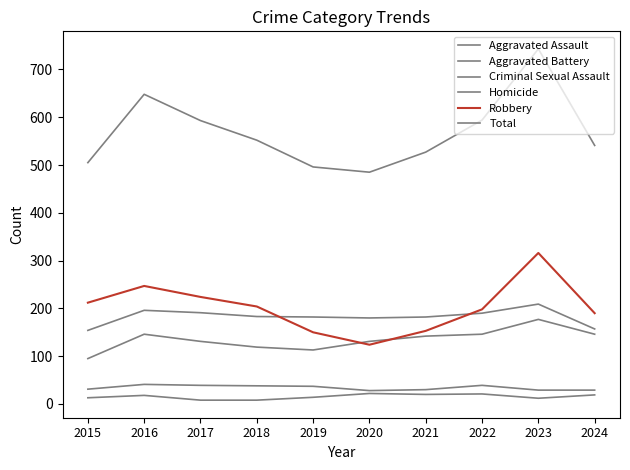

True or false: Total and Criminal Sexual Assault intersect in this chart.

False